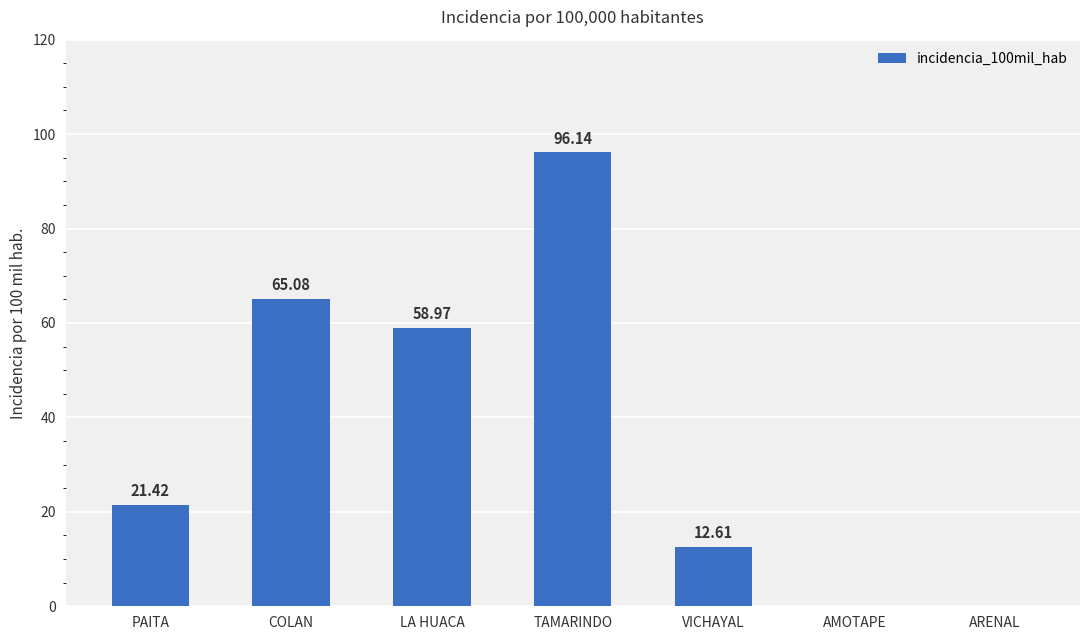

How many positive values are there?

5